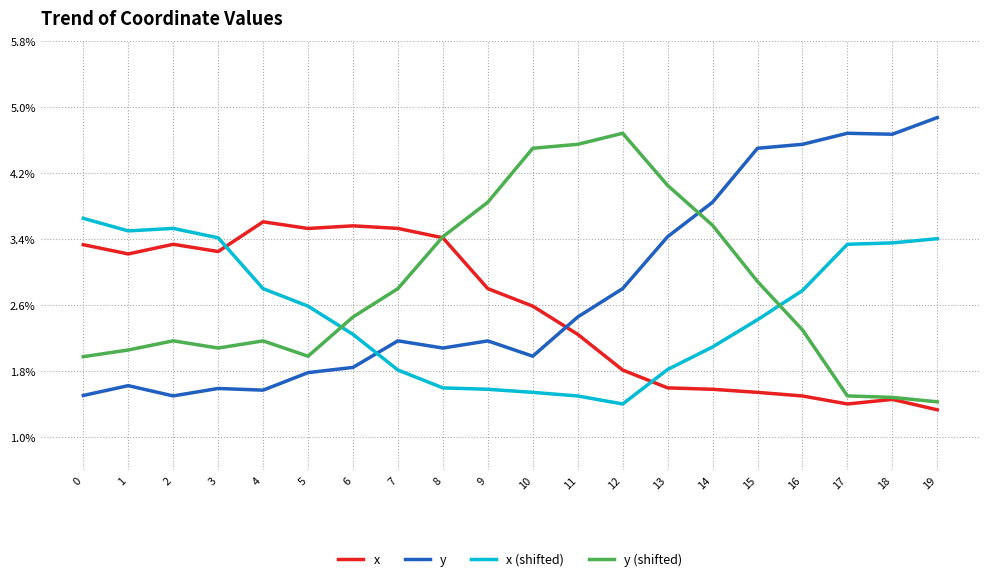

How many interior local valleys does the y series have?

5